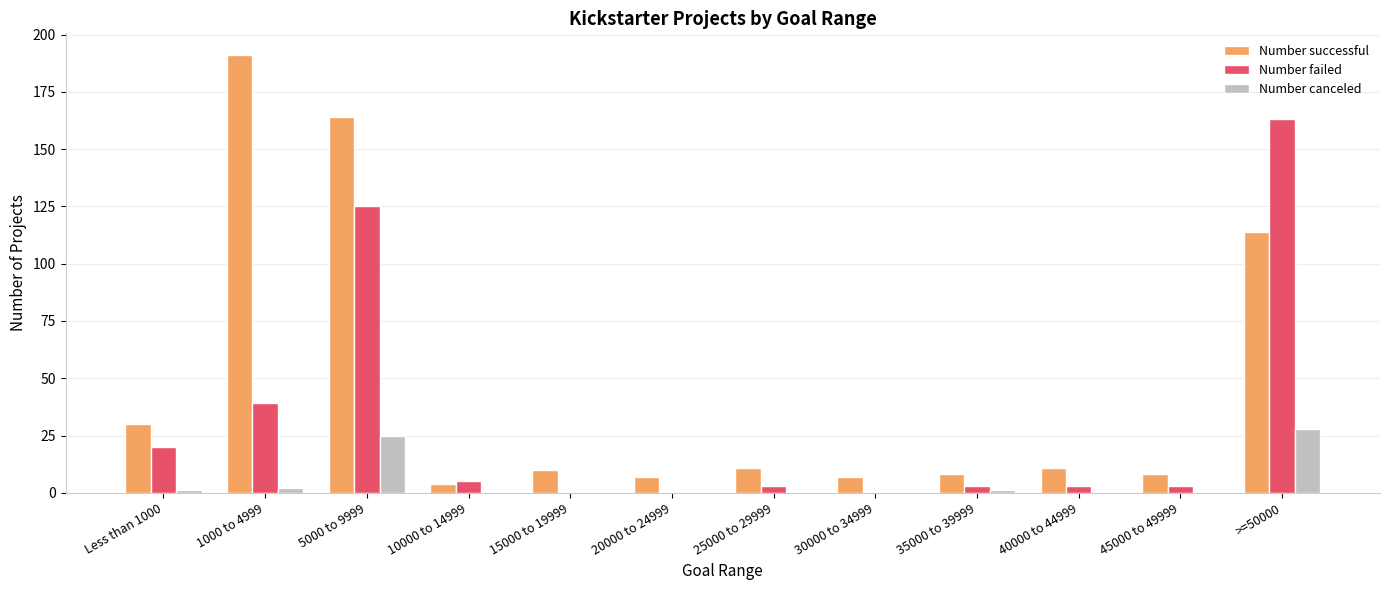

Where is Number successful nearest to the value 97?

>=50000